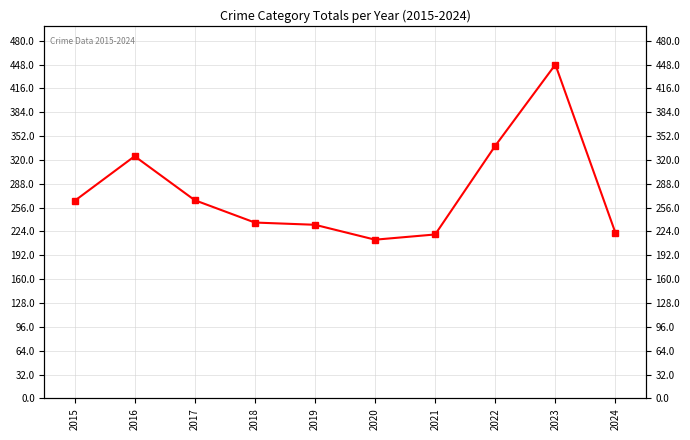

What is the smallest value displayed?

213